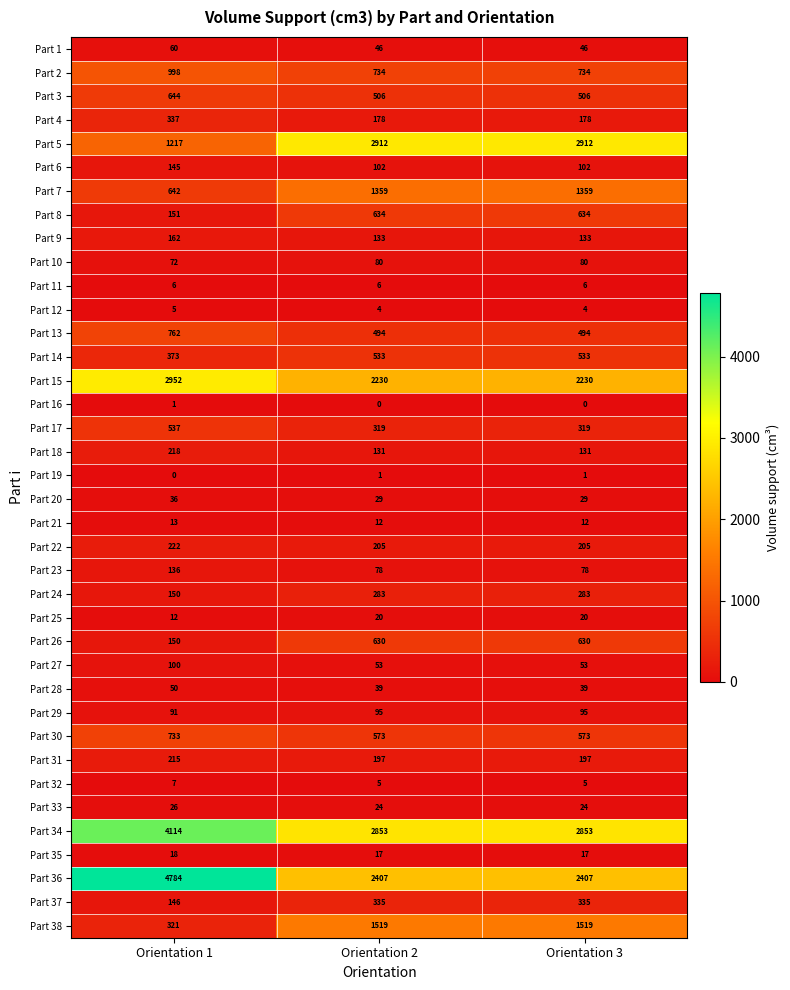

At how many categories does at least one series exceed 3916?

1